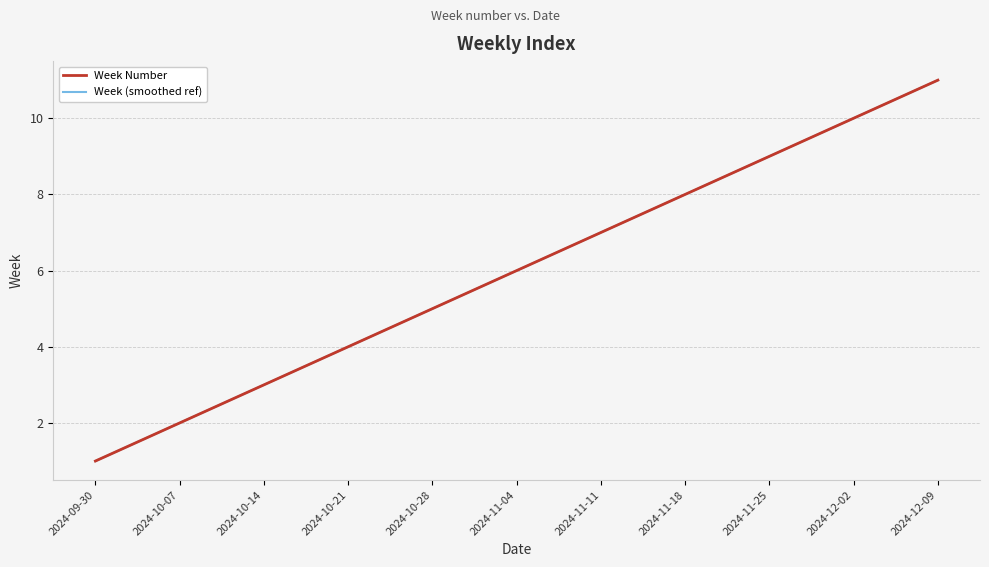

True or false: Week (smoothed ref) and Week Number intersect in this chart.

False